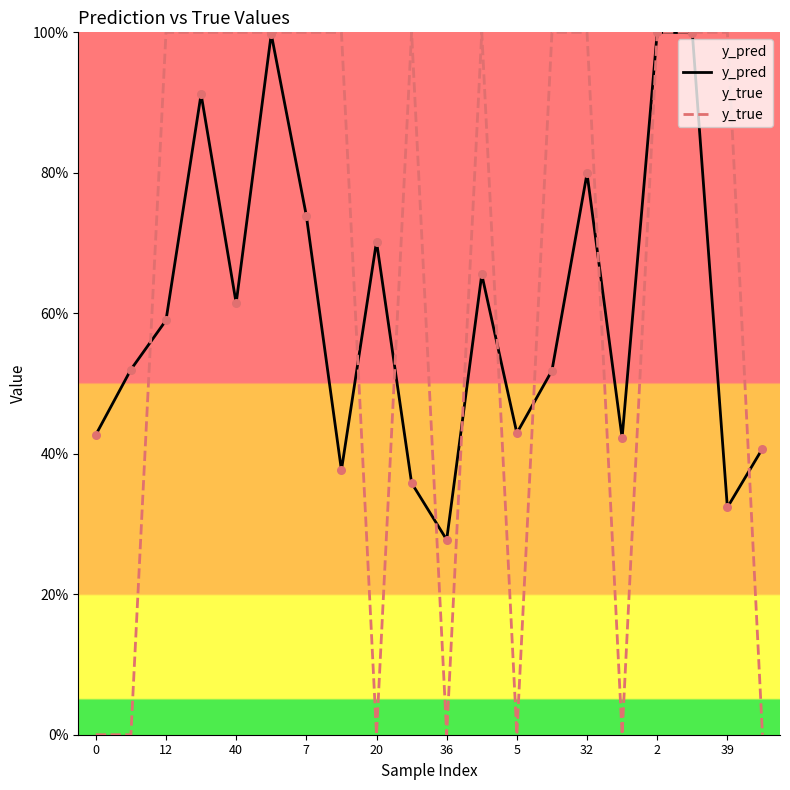

Which series reaches the minimum Y coordinate?

y_true